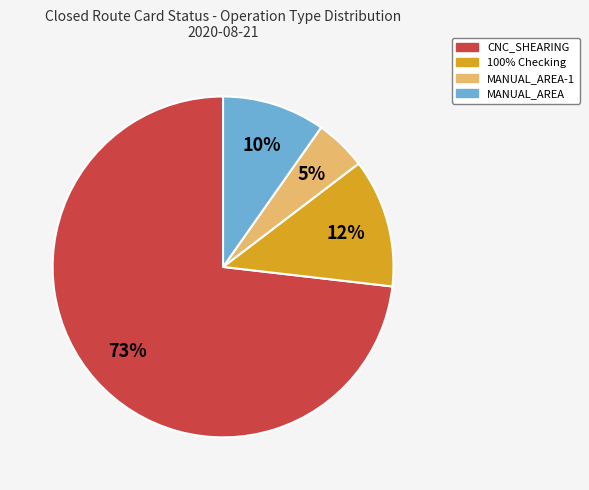

To the nearest percent, what is the difference between the largest and smallest slice percentages?

68%